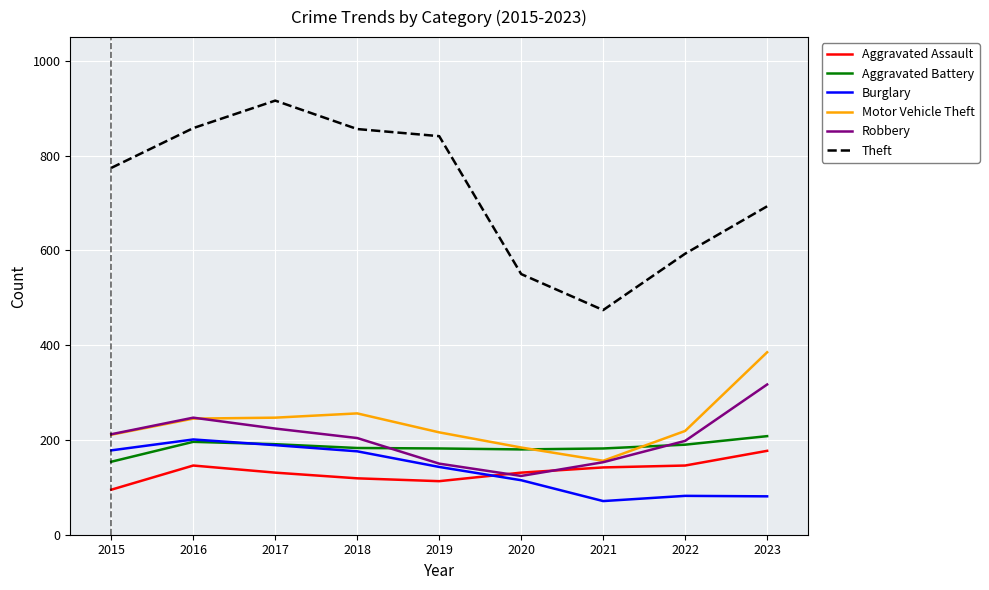

What are all the series names shown in the legend?

Aggravated Assault, Aggravated Battery, Burglary, Motor Vehicle Theft, Robbery, Theft